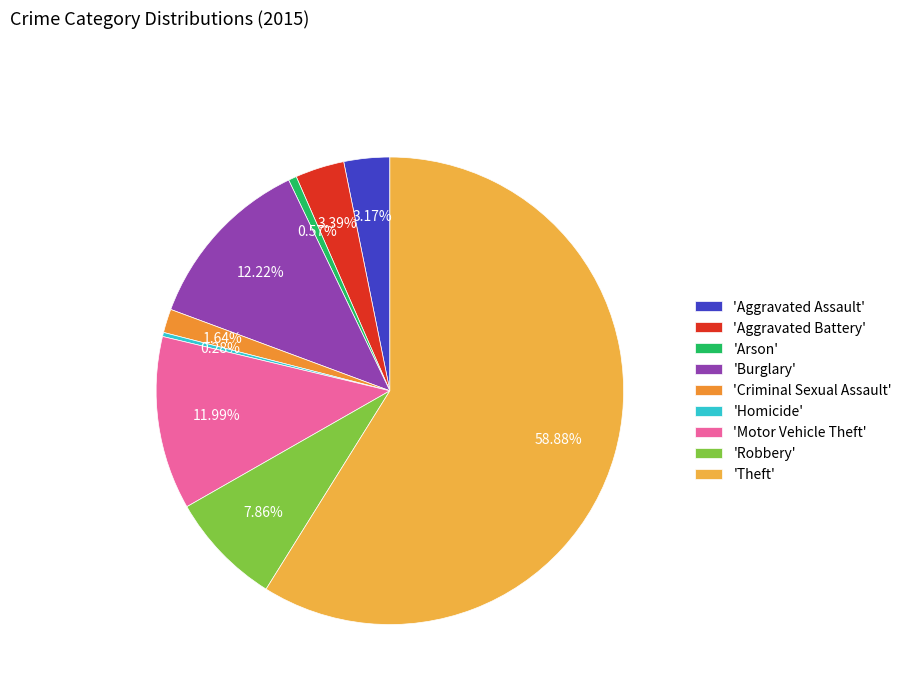

Which slice is the largest?

'Theft'